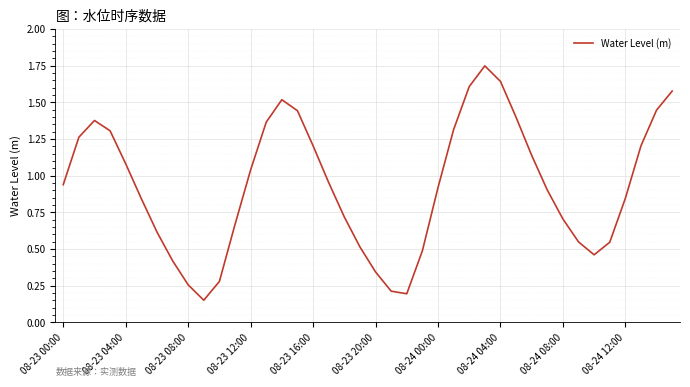

Does the chart display data point markers on the line(s)?

No